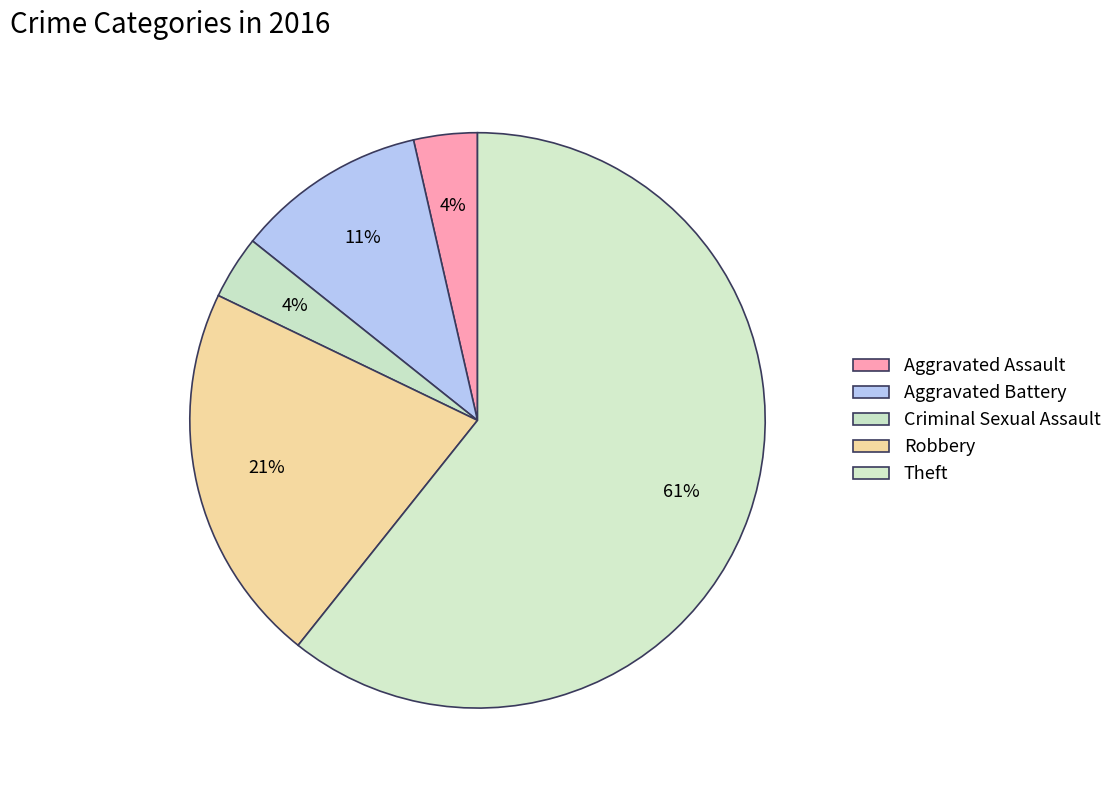

To the nearest percent, what is the average slice percentage?

20%